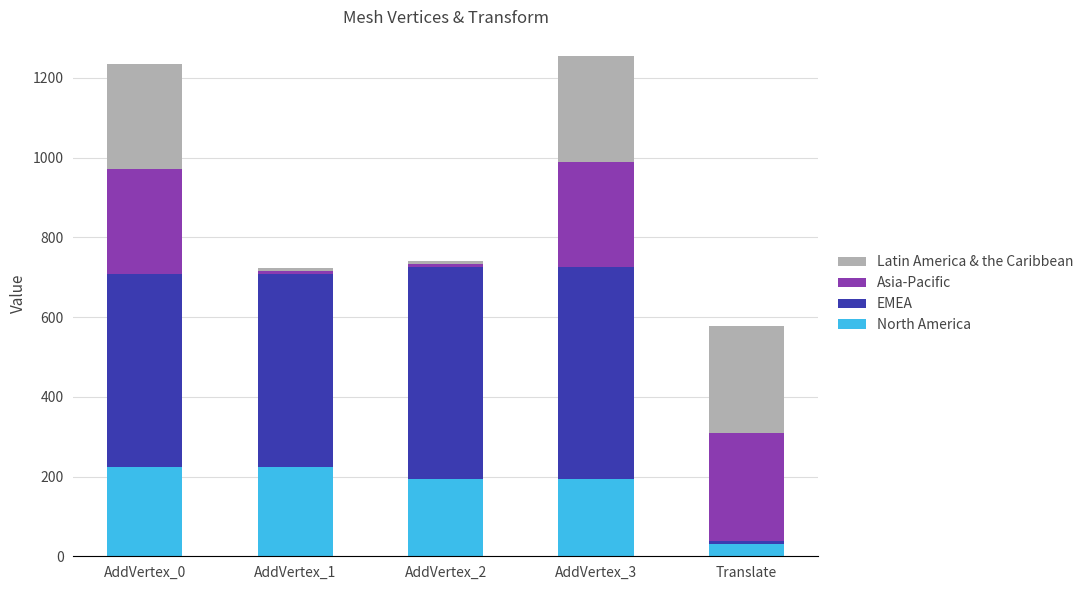

What is the average value of the North America series?

174.2